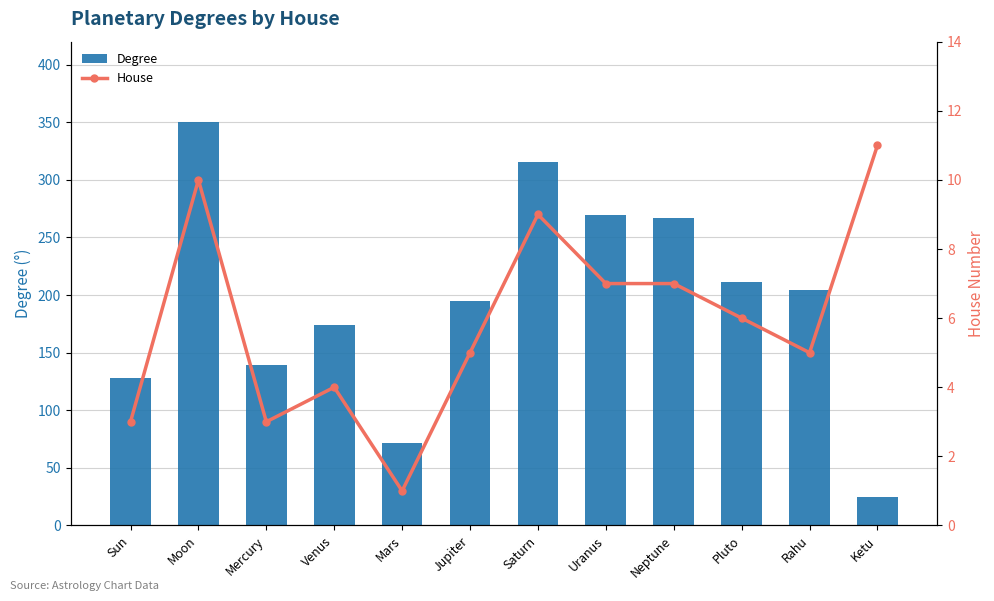

Which category has the lowest value across all series?

Mars